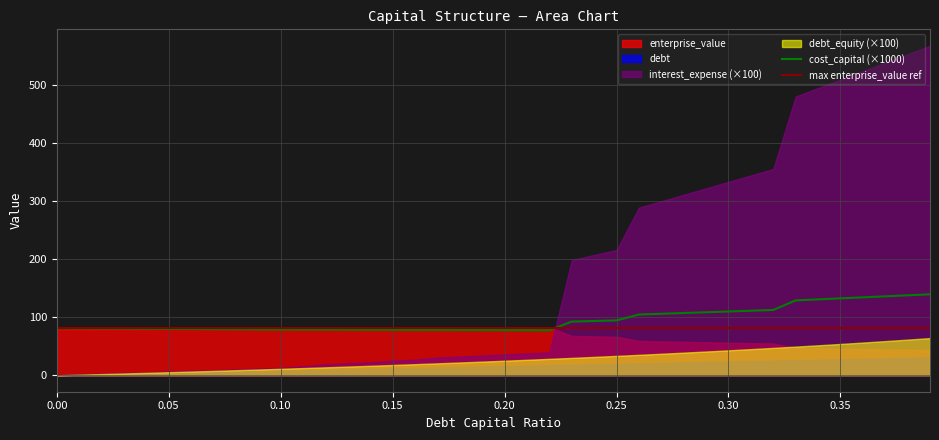

Reading right to left, extract all data points from this chart.

debt_capital: 0.4	0.3	0.3	0.2	0.2	0.1	0.1	0.1	0.0
enterprise_value: 43.3	45.7	56.0	66.1	82.3	81.6	81.0	79.9	78.8
debt: 30.8	27.7	23.7	19.8	15.8	11.9	7.9	4.0	0.0
interest_expense: 5.7	5.1	3.3	2.2	0.4	0.3	0.1	0.1	0.0
cost_capital: 0.1	0.1	0.1	0.1	0.1	0.1	0.1	0.1	0.1
debt_equity: 0.6	0.5	0.4	0.3	0.2	0.2	0.1	0.1	0.0